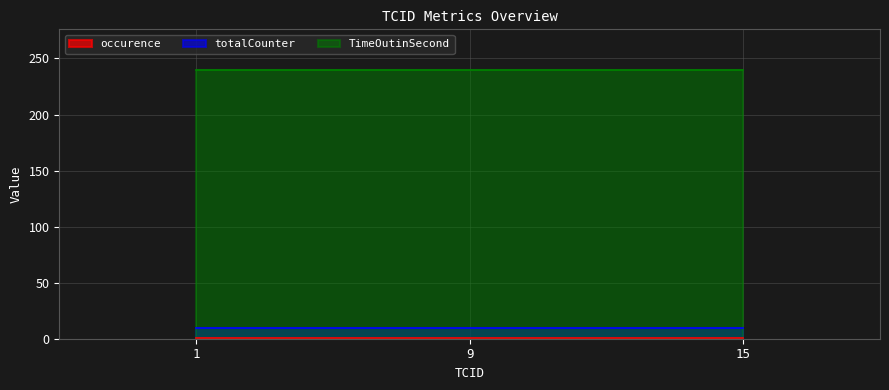

What is the lowest value of the occurence series?

1